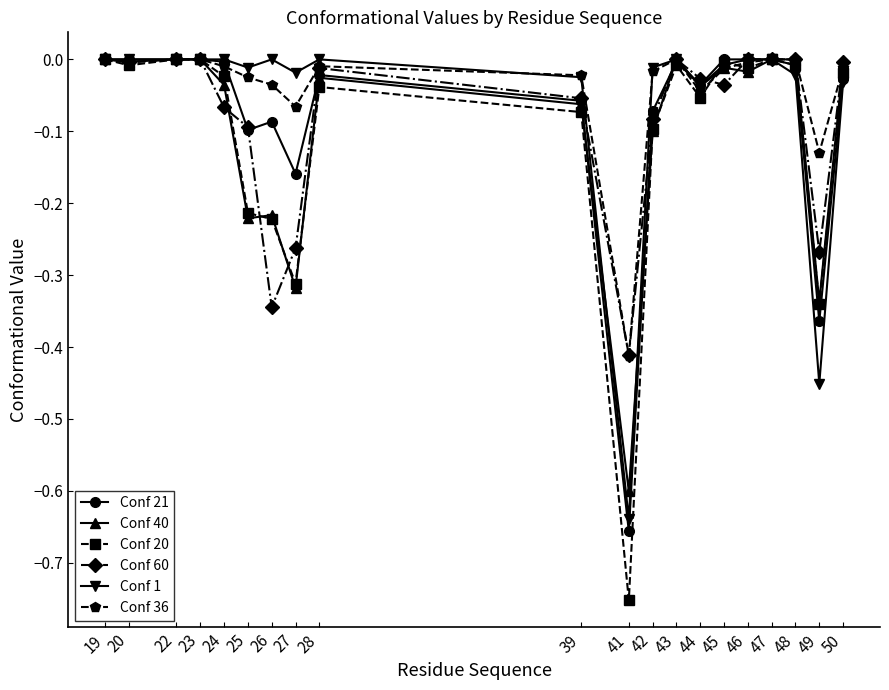

True or false: Conf 20 has a value of -0.2 at 27.

False